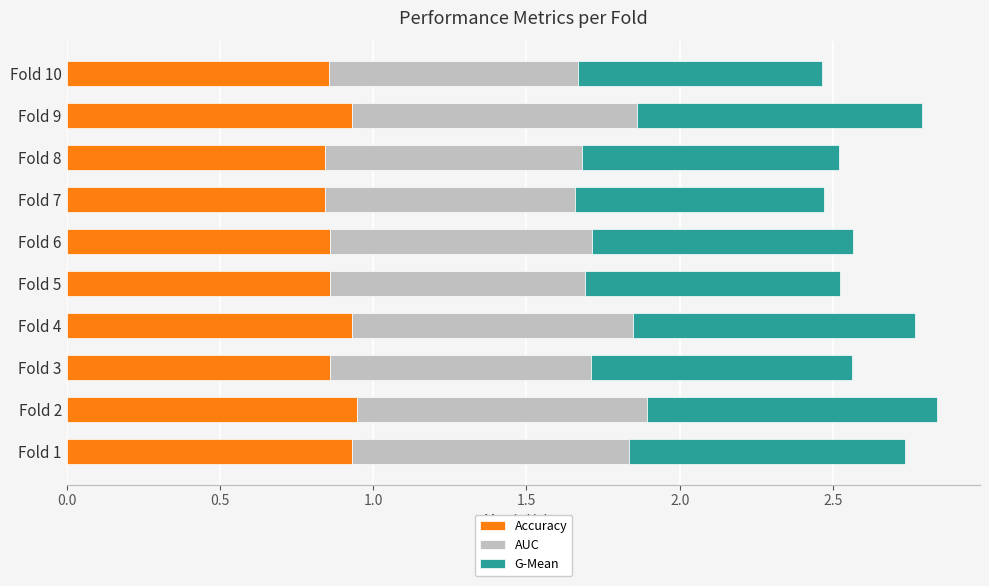

Count the Accuracy values in the range 0 to 1.

10